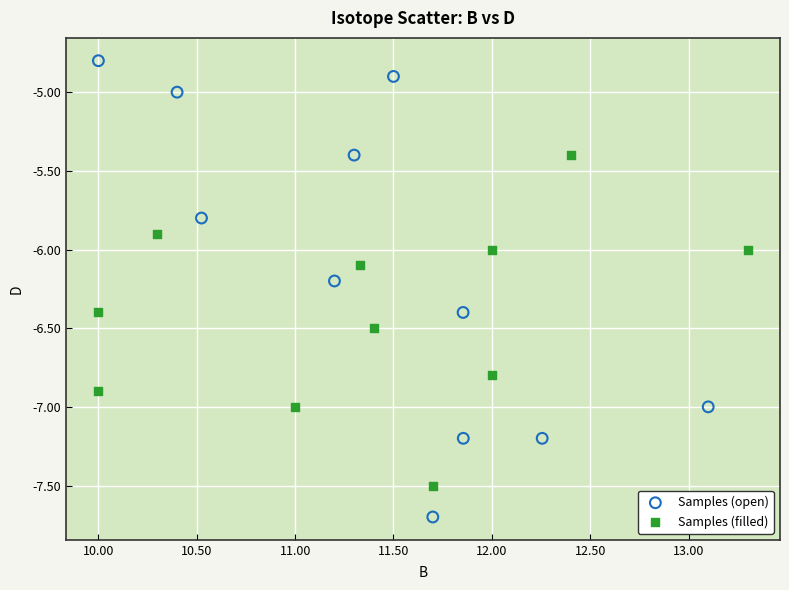

What are all the series names shown in the legend?

Samples (open), Samples (filled)